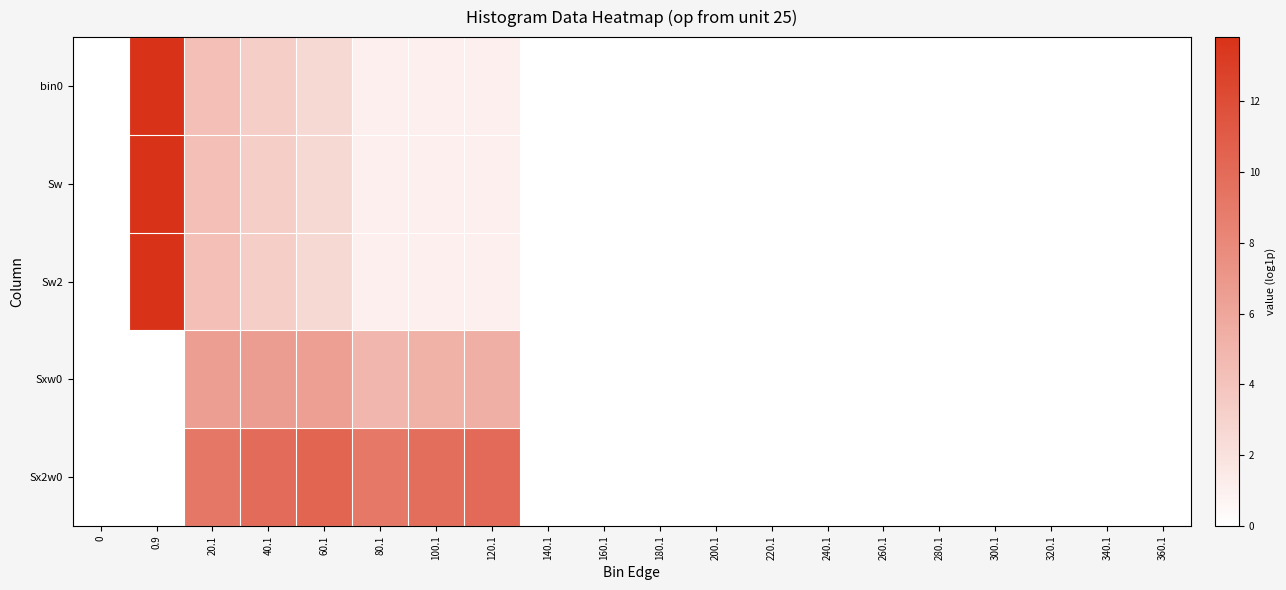

Rank the series by their maximum value, from highest to lowest.

bin0, Sw, Sw2, Sx2w0, Sxw0